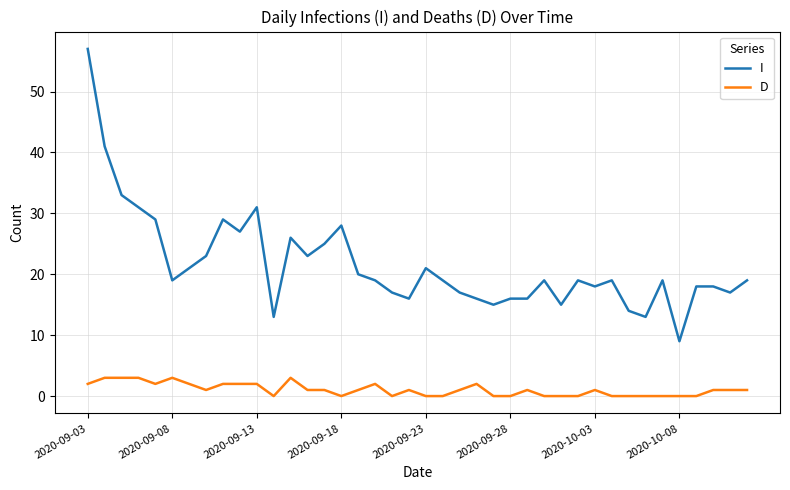

Which series has the largest total across all categories?

I